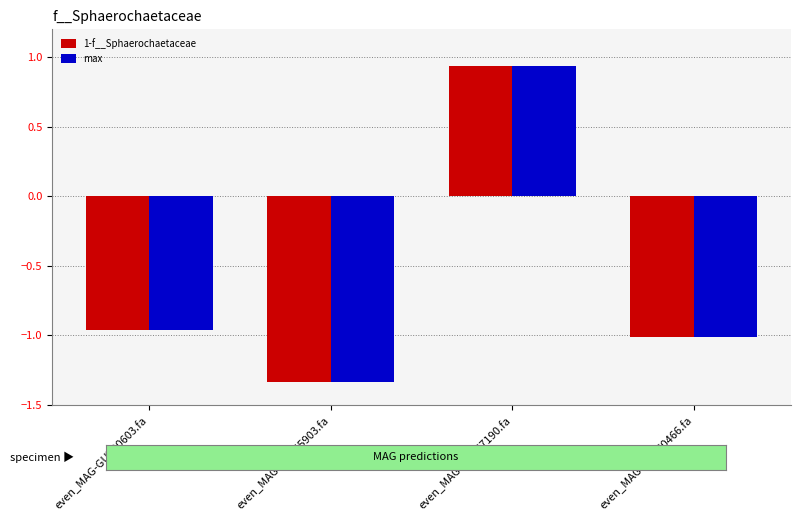

Are the bars horizontal?

No